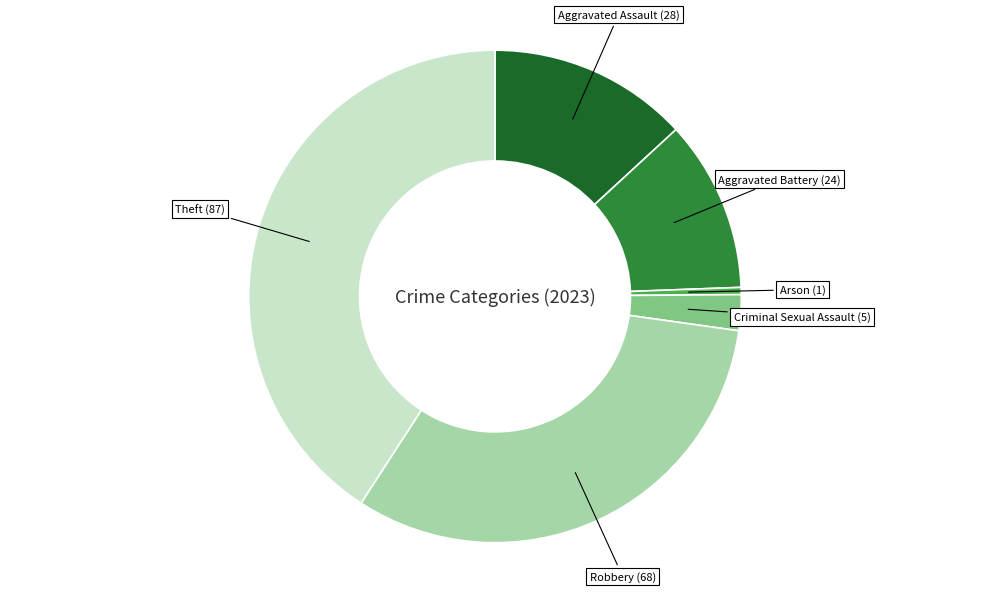

Is there any slice that represents more than half of the pie?

No